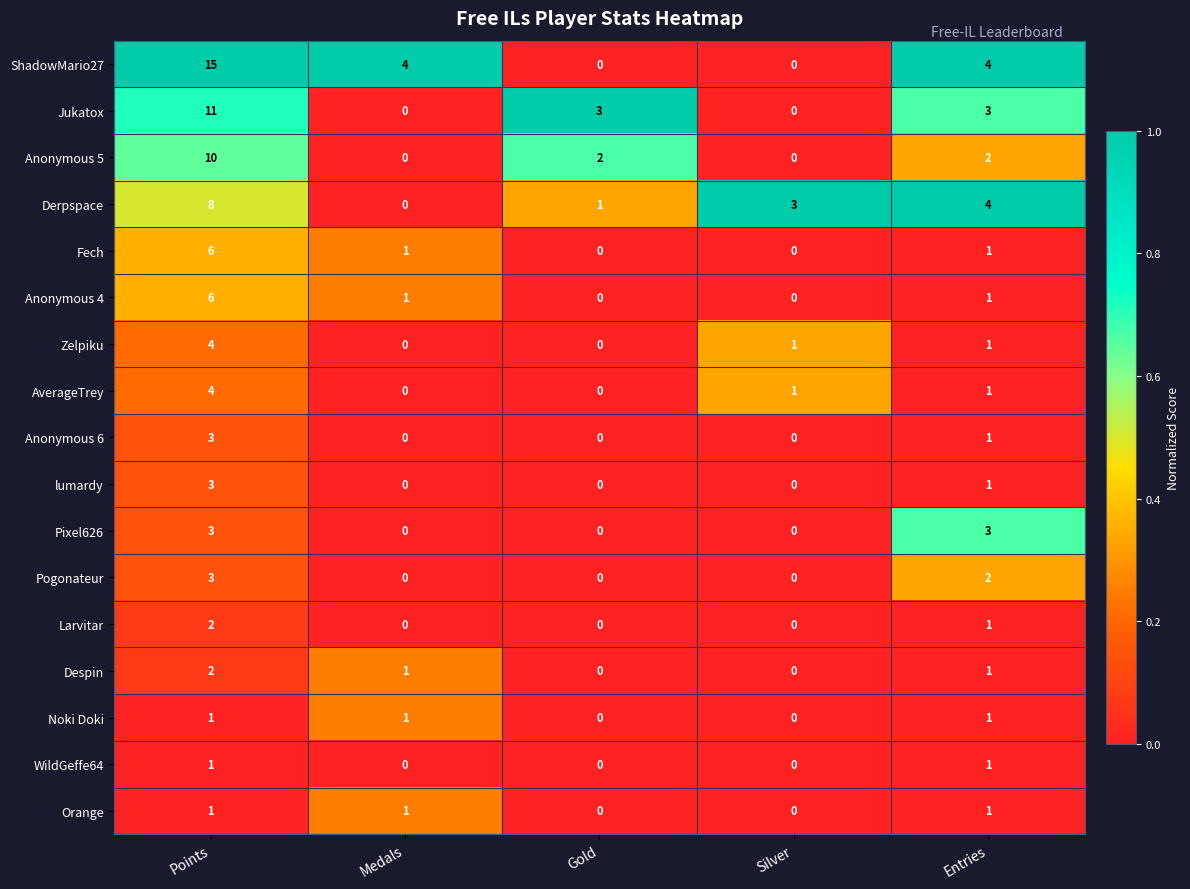

At which label does Jukatox reach its peak?

Points